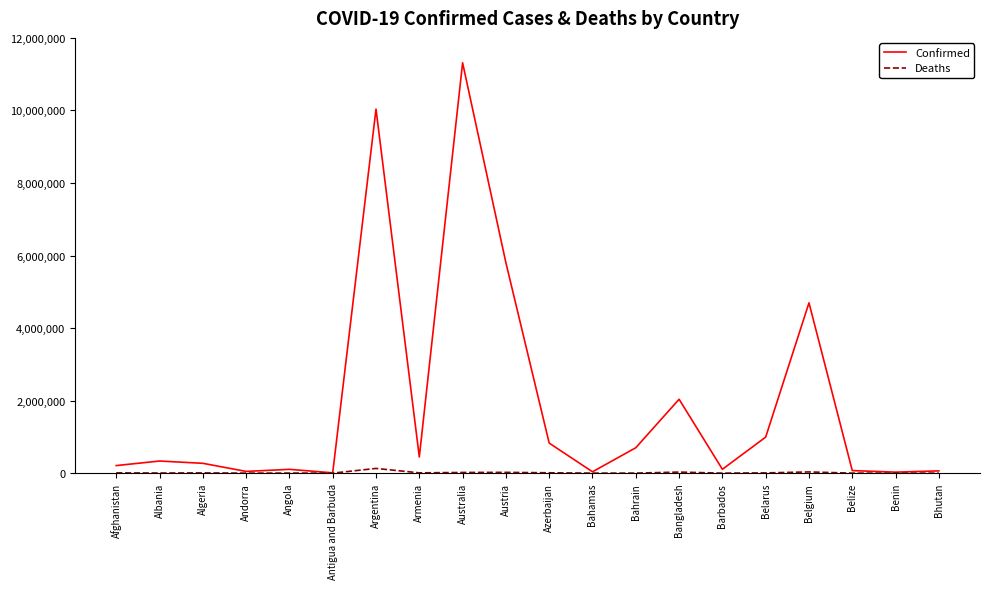

The value of Confirmed at Belgium is 4695403. True or false?

True